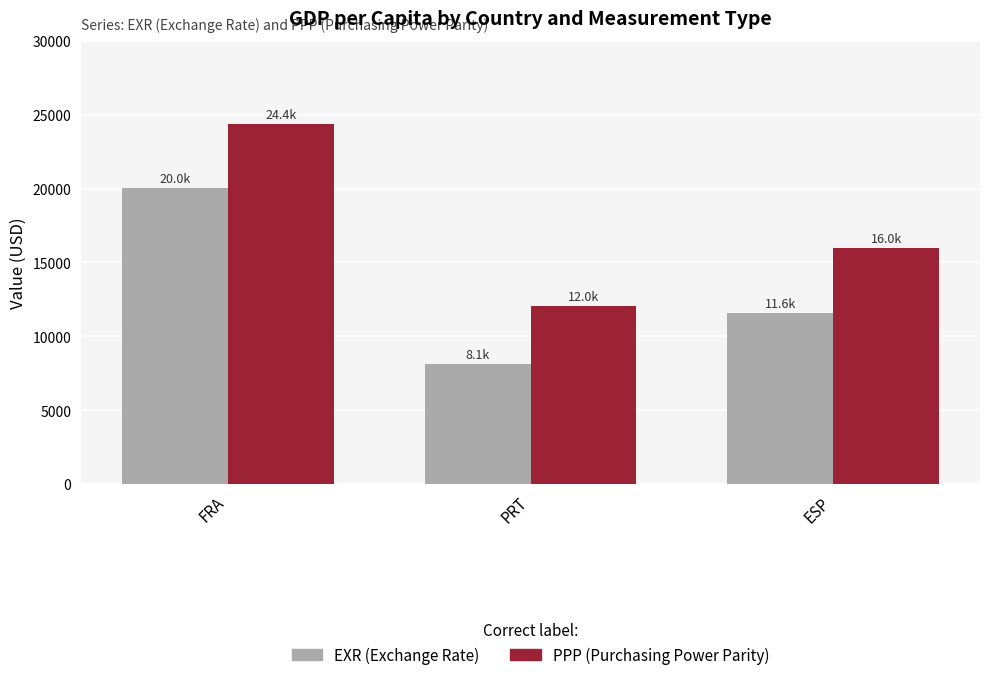

At which category is the sum across all series the highest?

FRA